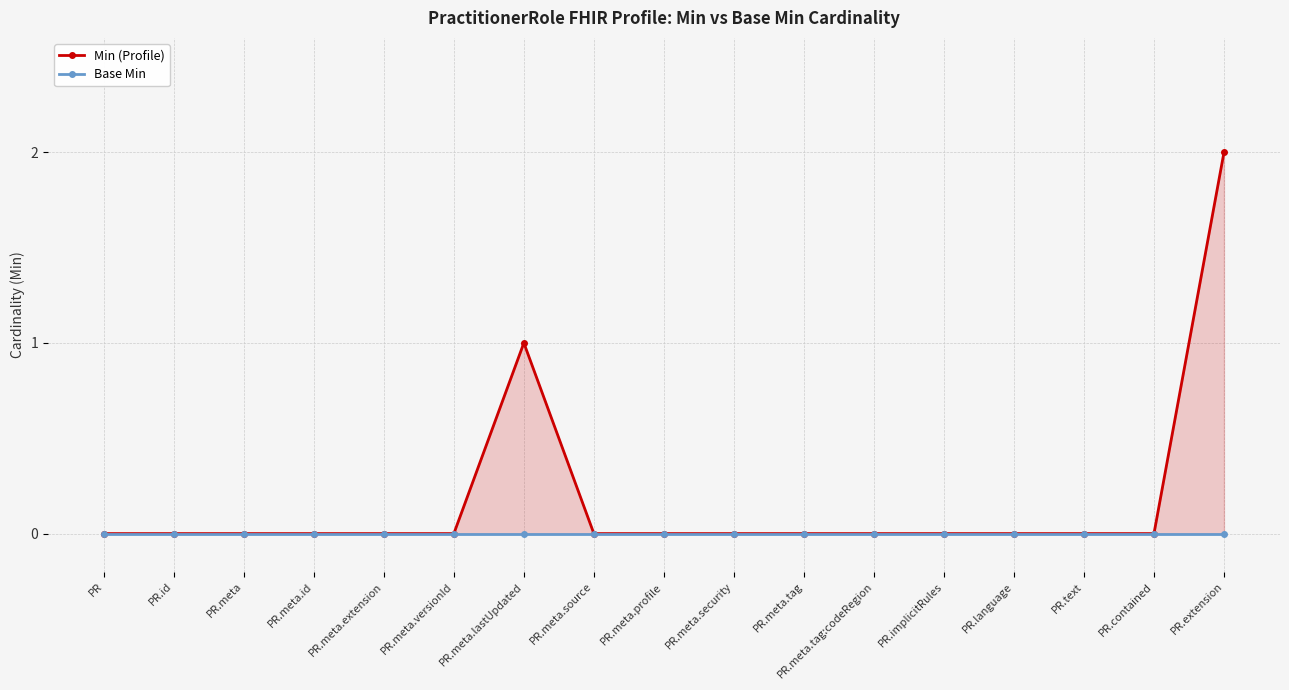

What is the label of the 9th point from the left?

PR.meta.profile